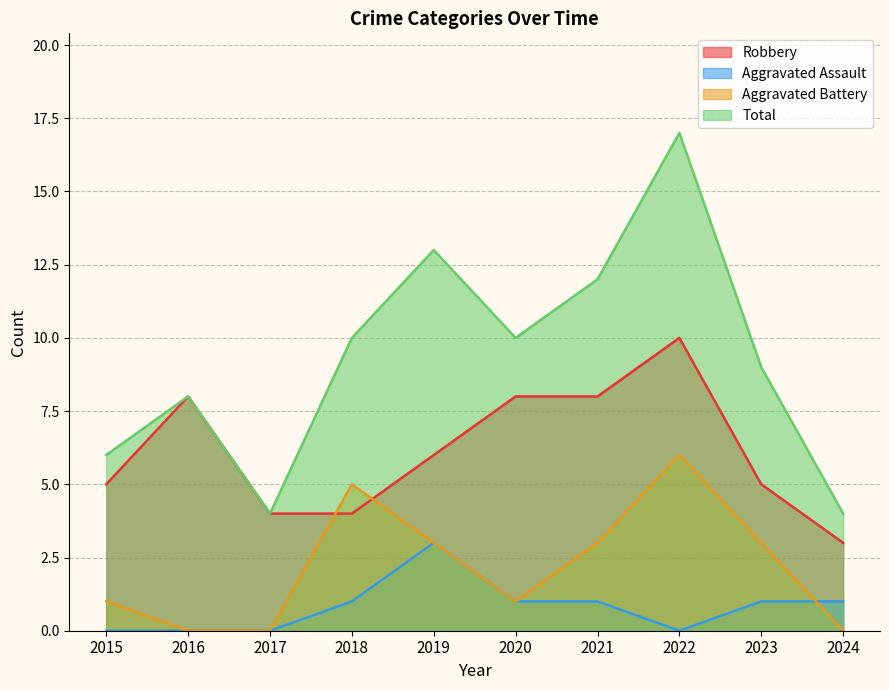

Reading left to right, extract all data points from this chart.

Robbery: 2015=5	2016=8	2017=4	2018=4	2019=6	2020=8	2021=8	2022=10	2023=5	2024=3
Aggravated Assault: 2015=0	2016=0	2017=0	2018=1	2019=3	2020=1	2021=1	2022=0	2023=1	2024=1
Aggravated Battery: 2015=1	2016=0	2017=0	2018=5	2019=3	2020=1	2021=3	2022=6	2023=3	2024=0
Total: 2015=6	2016=8	2017=4	2018=10	2019=13	2020=10	2021=12	2022=17	2023=9	2024=4